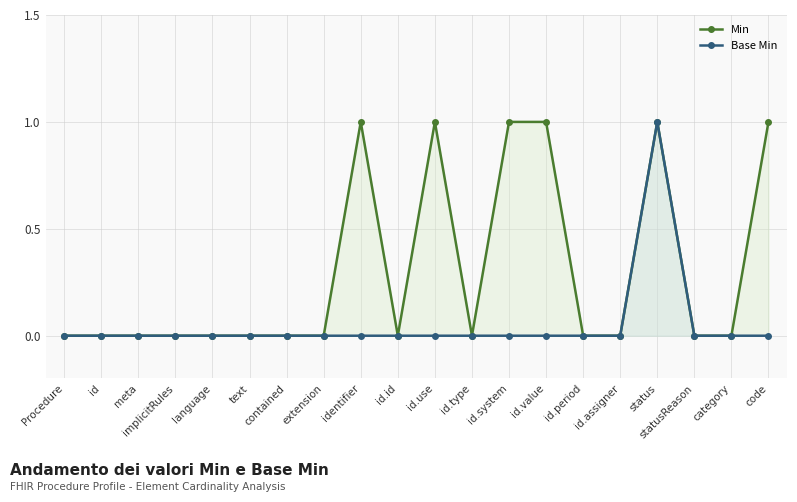

Which series has the largest range (max minus min)?

Min